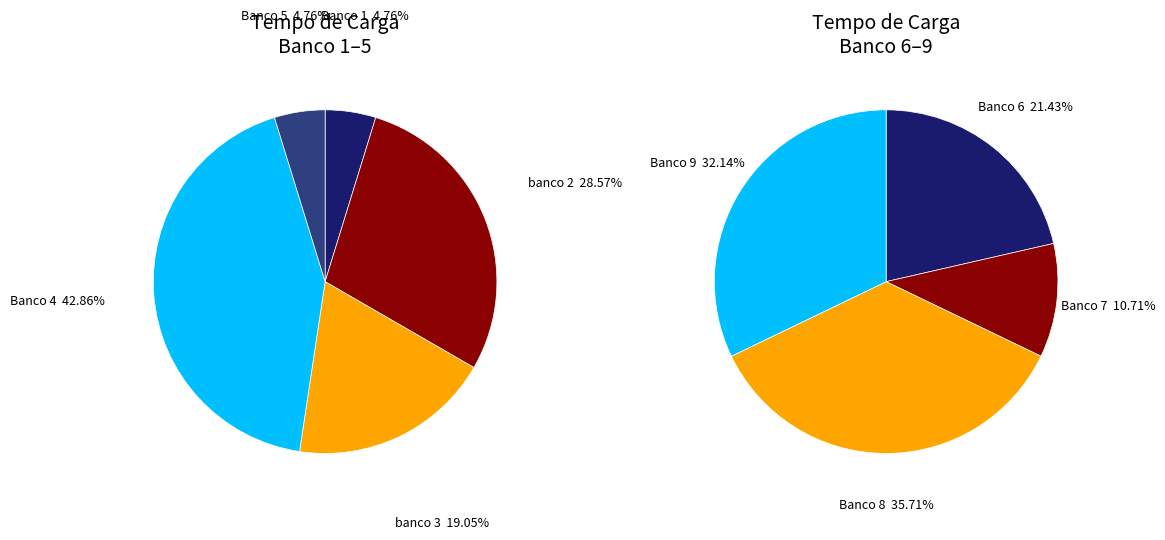

True or false: banco 3 accounts for 1% of the total.

False